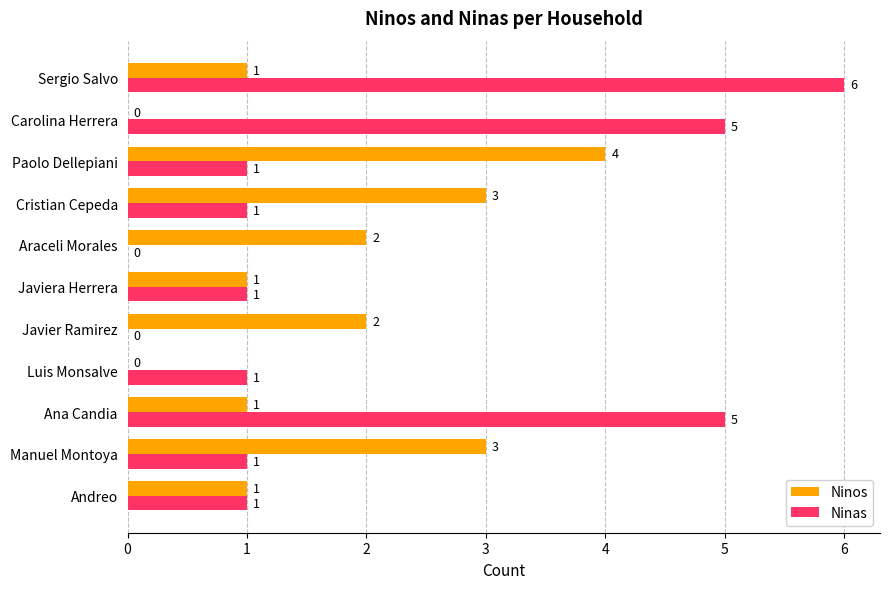

Which category has the highest value across all series?

Sergio Salvo